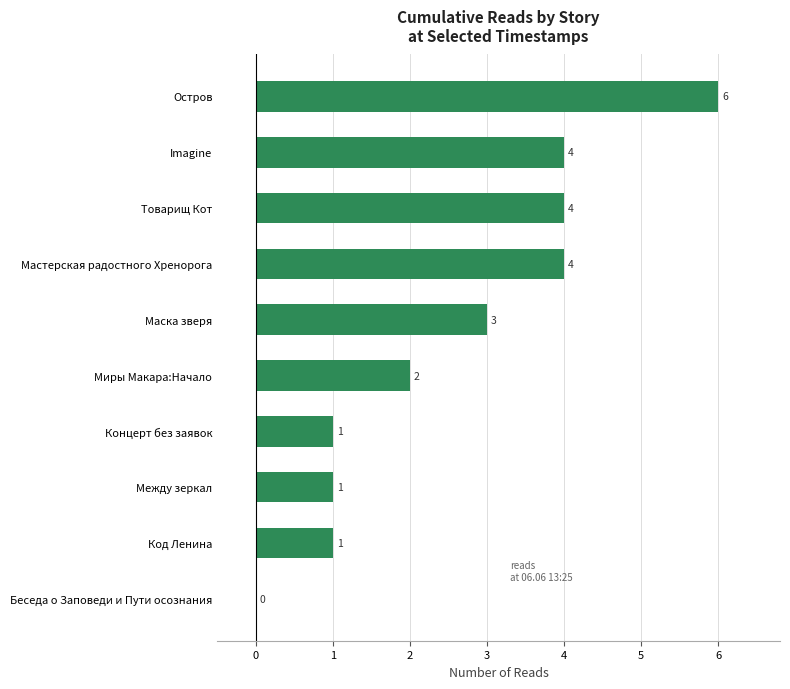

True or false: the data shows 4 at Imagine.

True